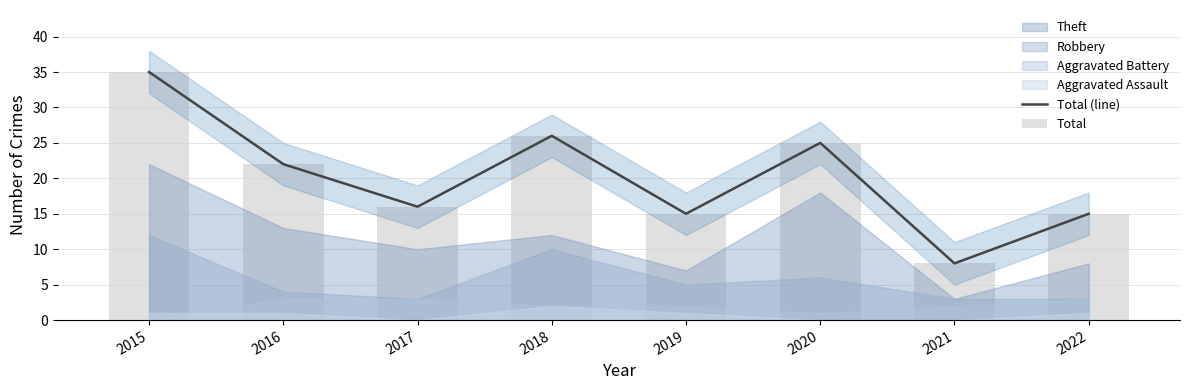

How many values in the Total (line) series are below 22?

4